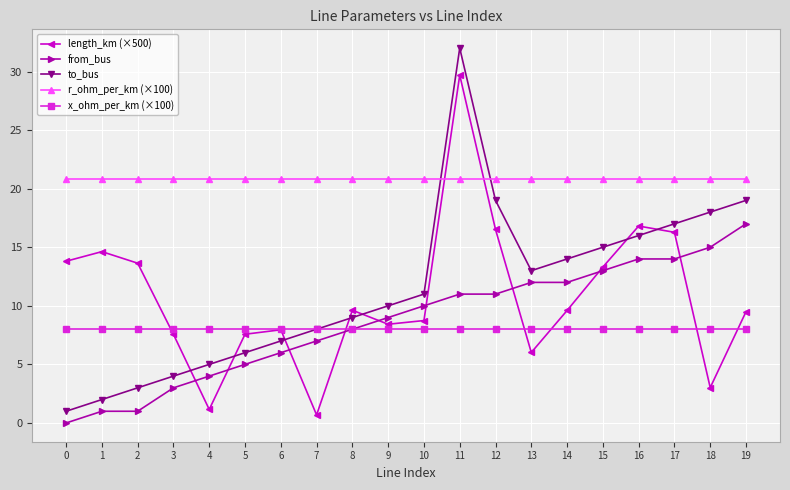

Rank the series by their maximum value, from highest to lowest.

to_bus, length_km (×500), r_ohm_per_km (×100), from_bus, x_ohm_per_km (×100)